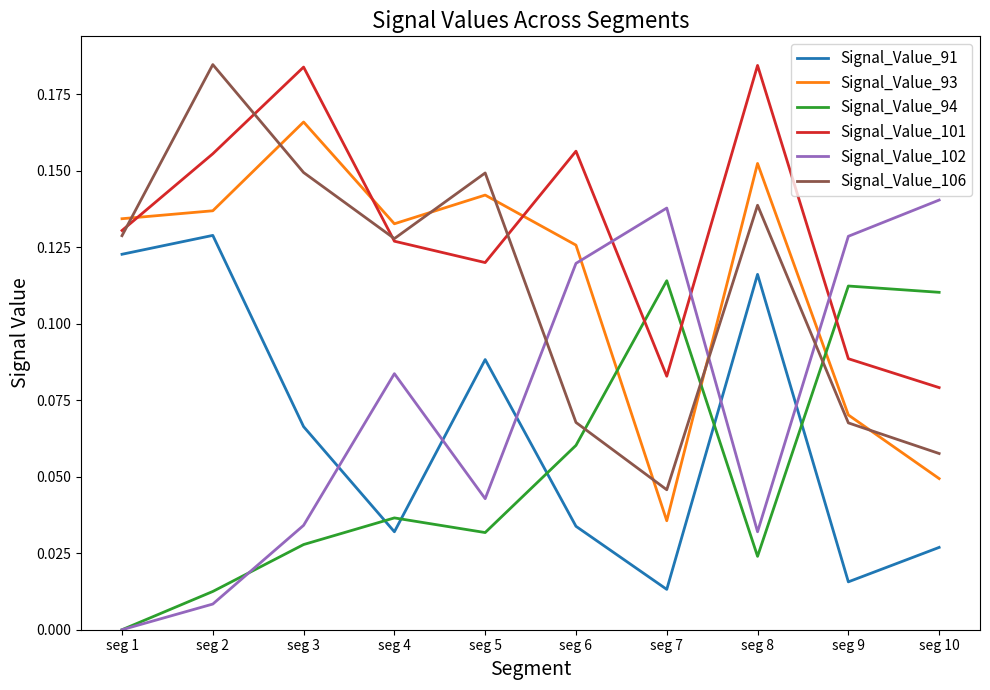

Between seg 4 and seg 8, which series saw the biggest shift?

Signal_Value_91